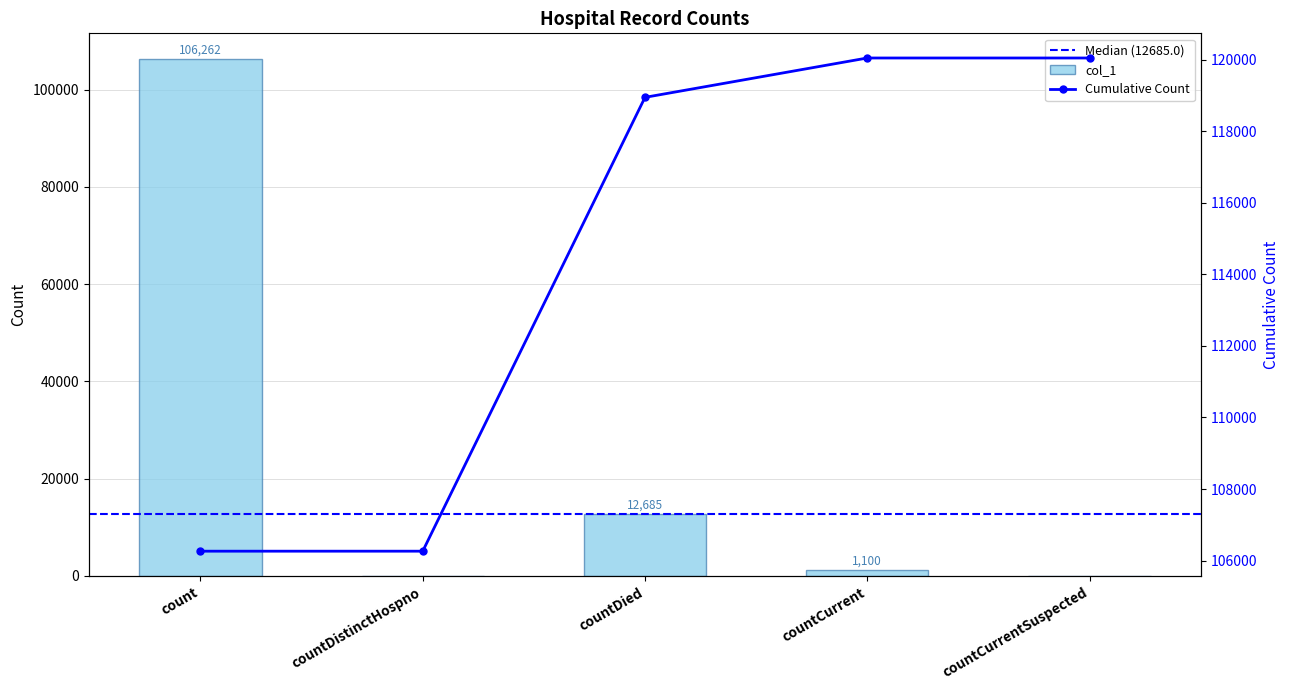

Is it true that the value at countCurrent is 703?

False